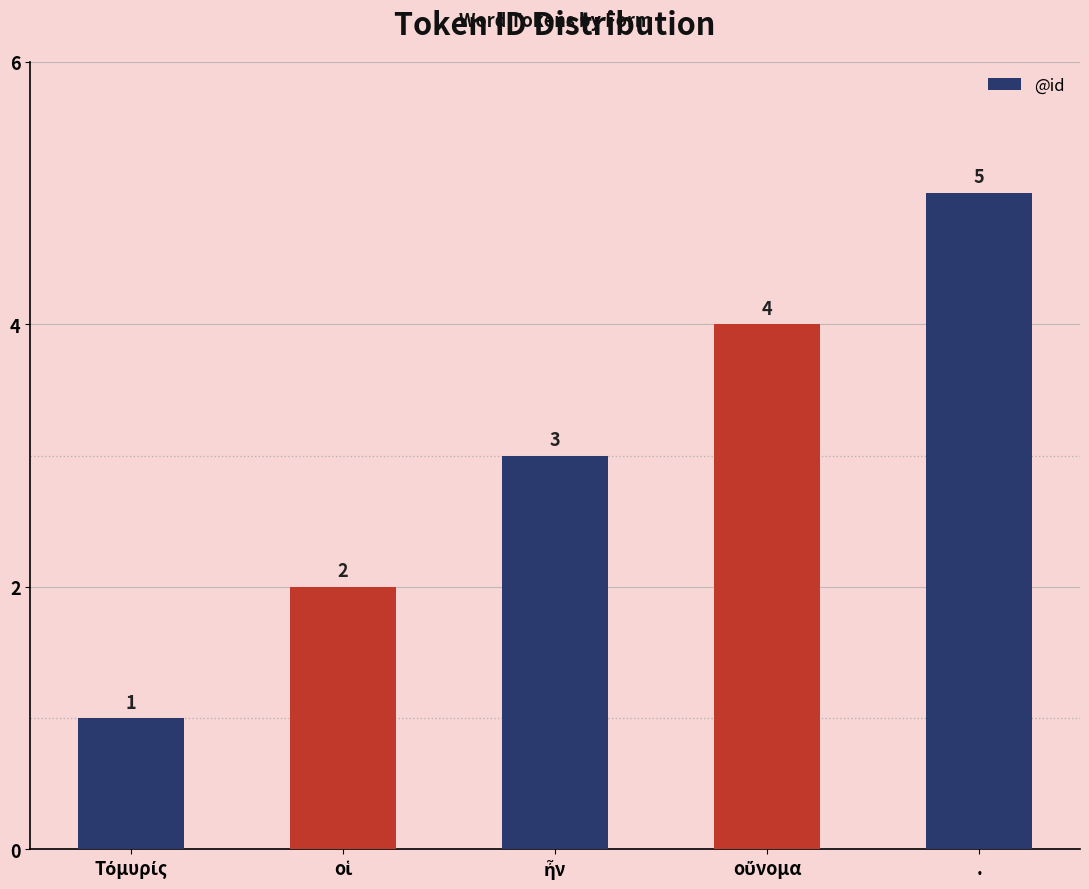

What is the greatest value displayed?

5